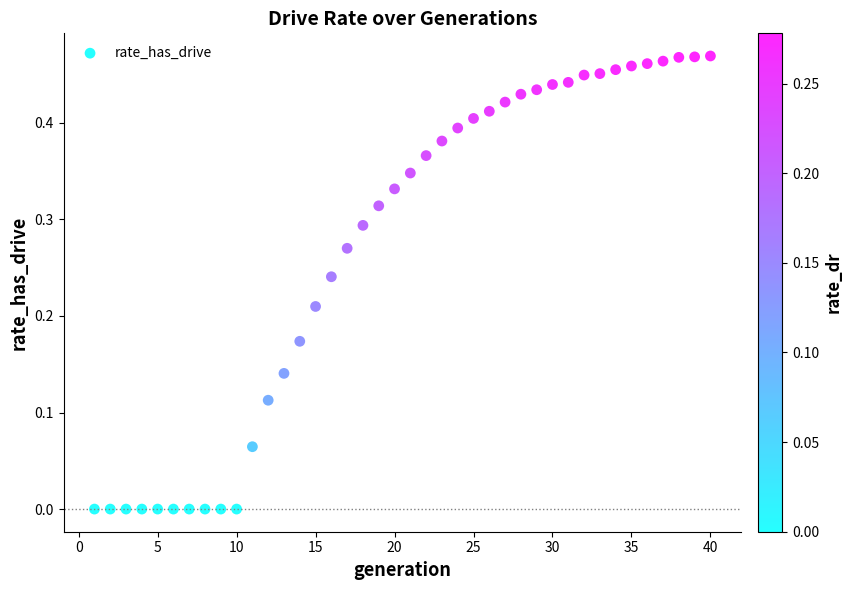

What is the range of X values (max minus min)?

39.0